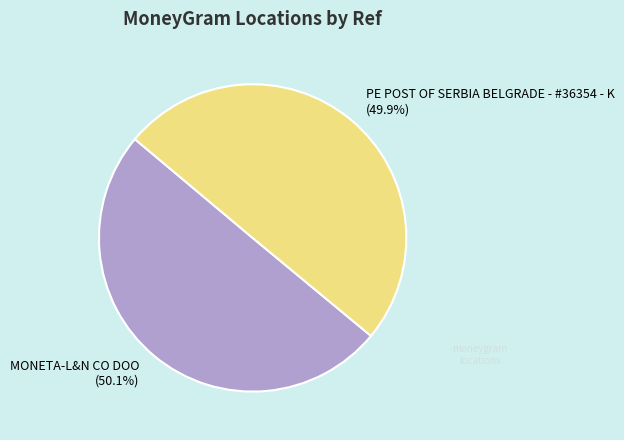

How much of the chart is everything except PE POST OF SERBIA BELGRADE - #36354 - K?

50.1%